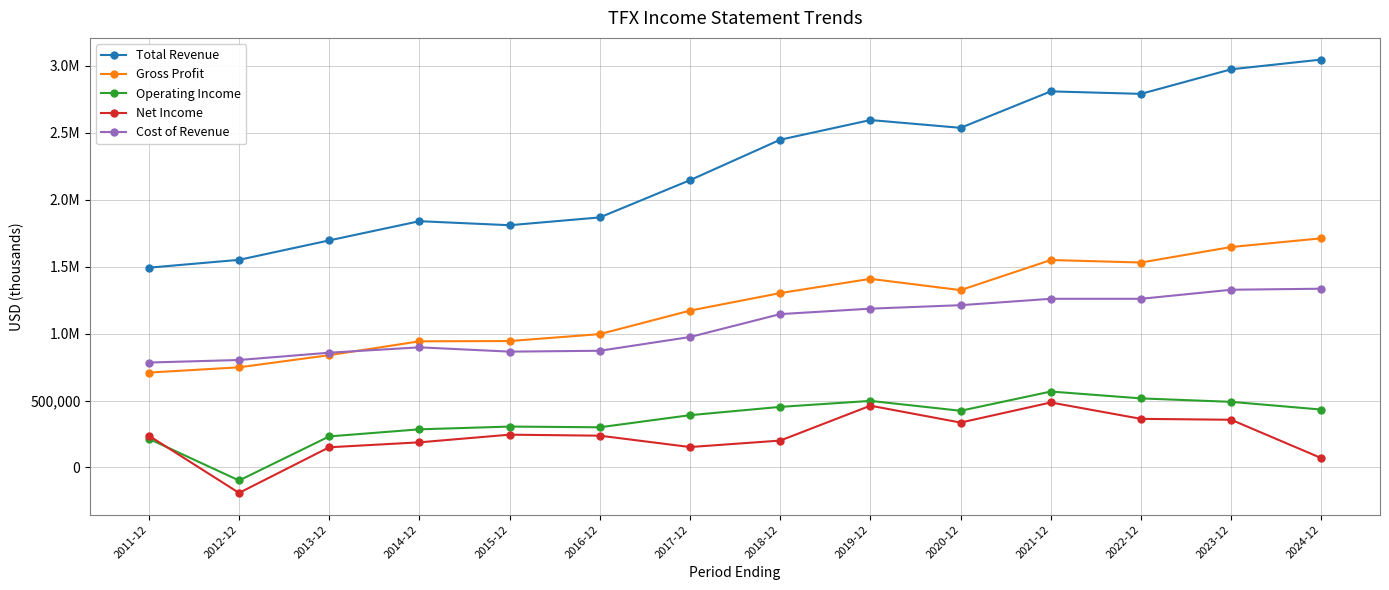

What is the difference between the Operating Income values at 2019-12 and 2016-12?

197100